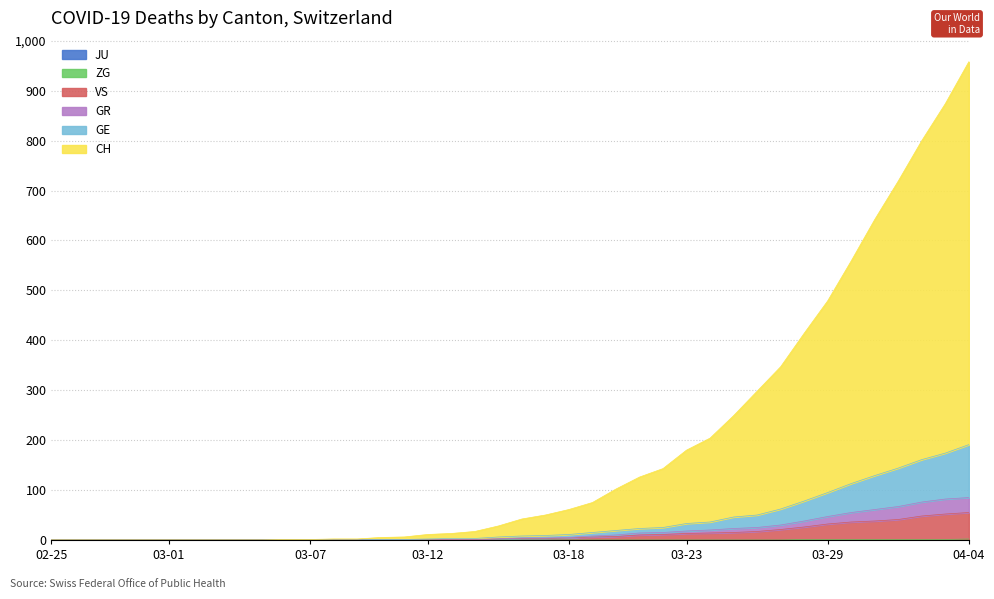

At which label does VS reach its minimum?

02-25